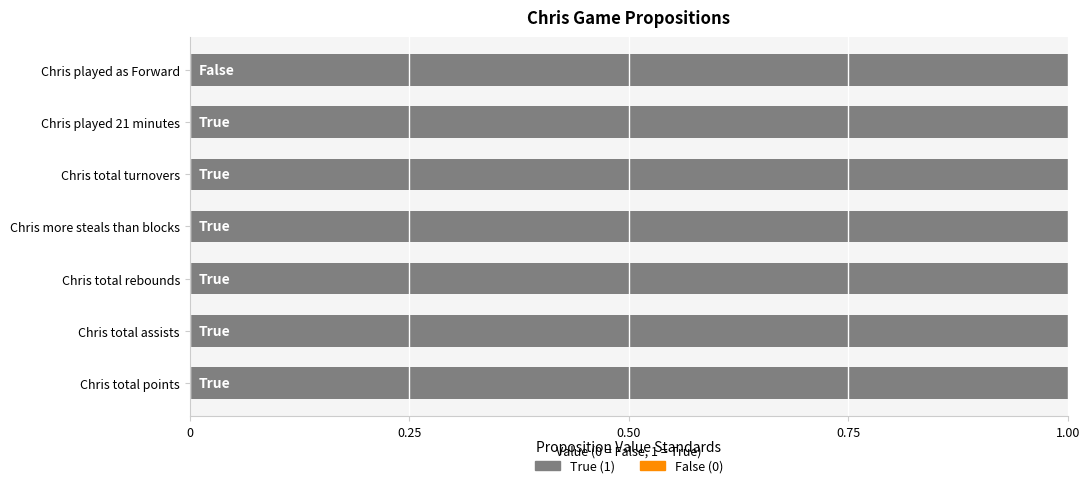

What is the difference between the second highest and minimum values?

1